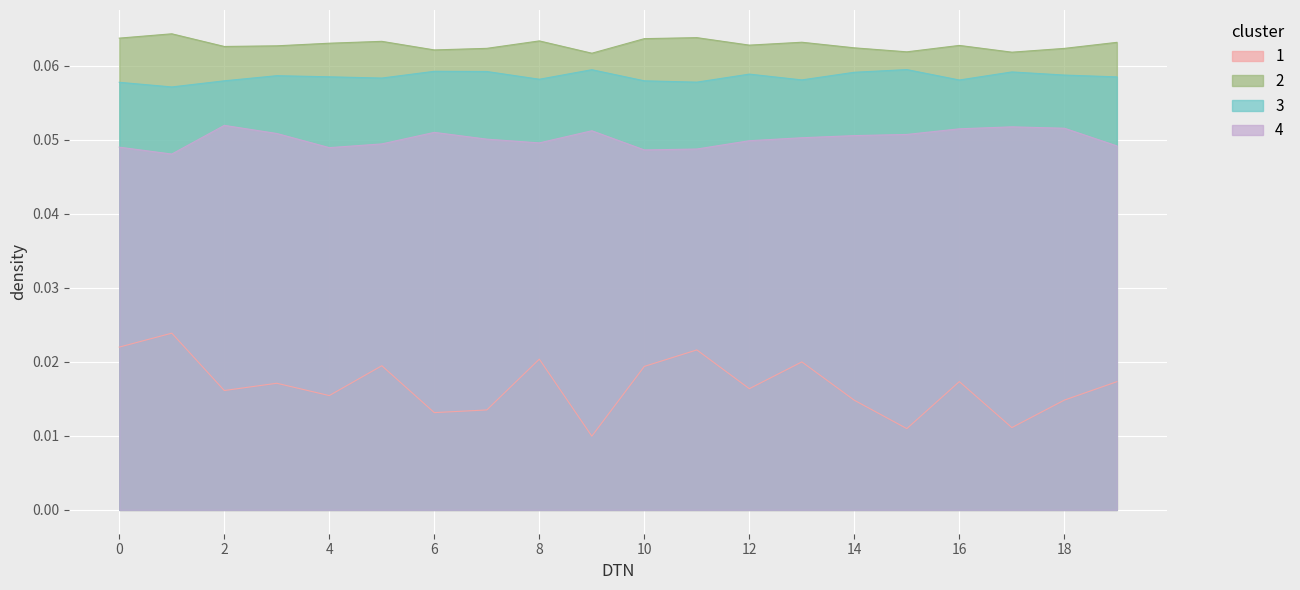

At how many categories does at least one series exceed 0?

20